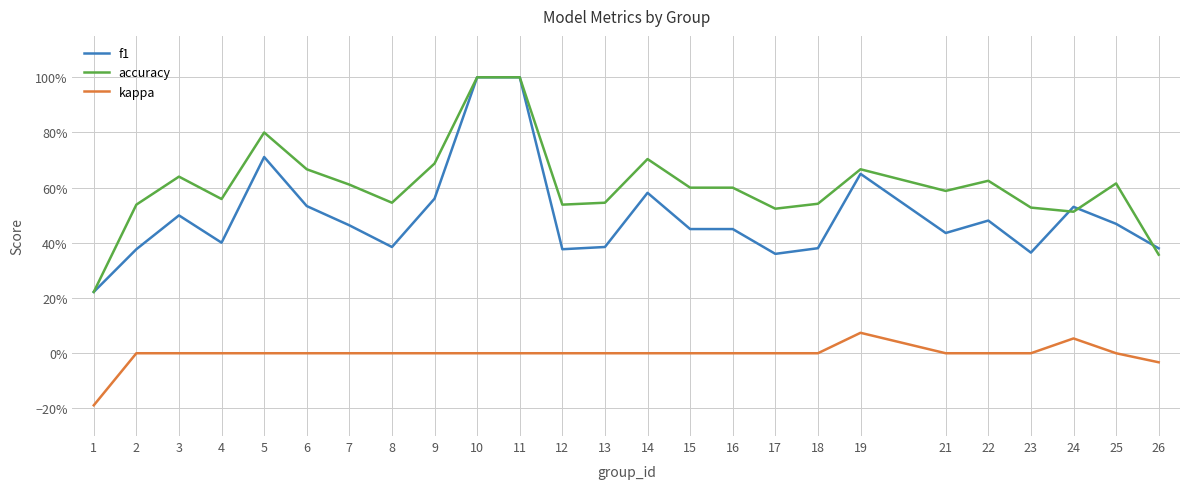

True or false: accuracy has a value of 0.7 at 19.

True